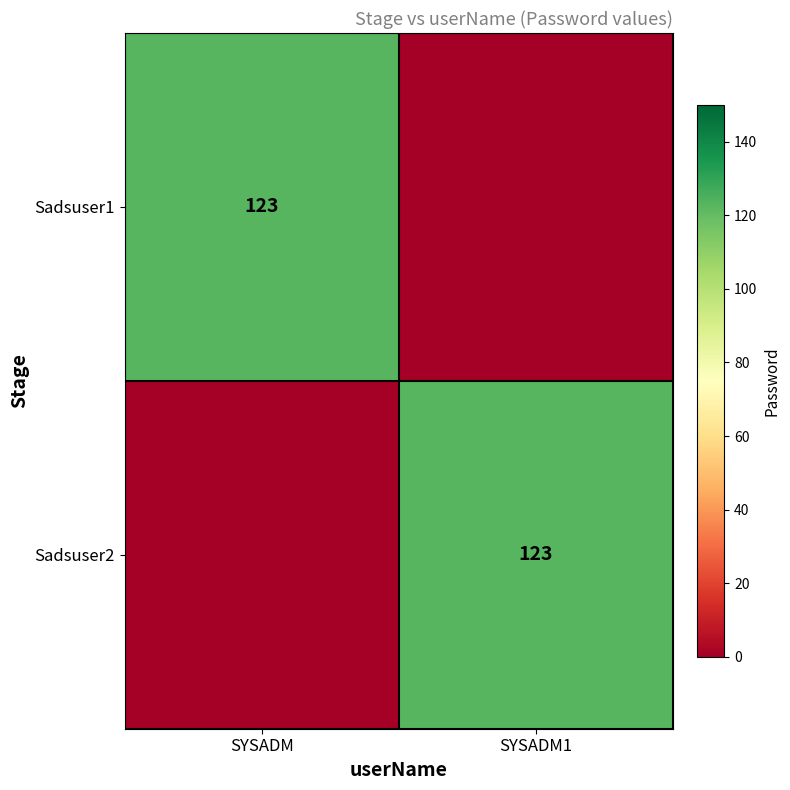

The value of Sadsuser2 at SYSADM1 is 220. True or false?

False